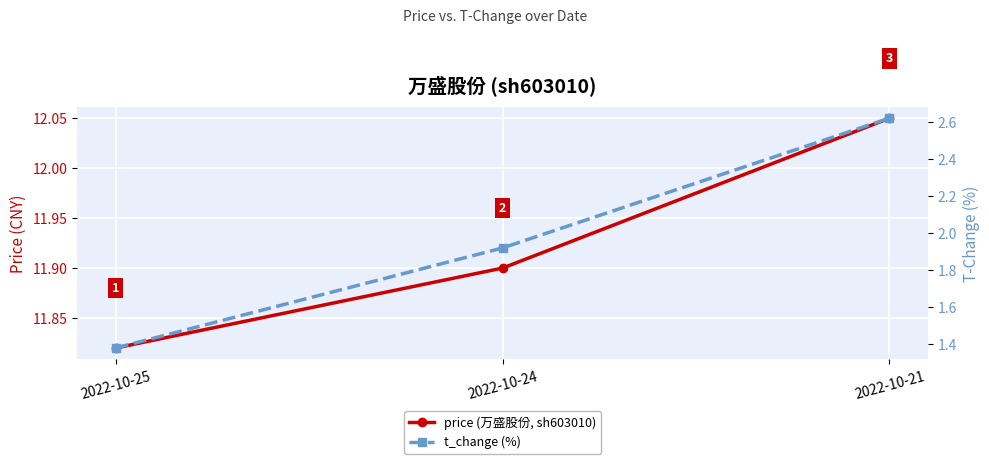

Which series has the largest total across all categories?

price (万盛股份, sh603010)